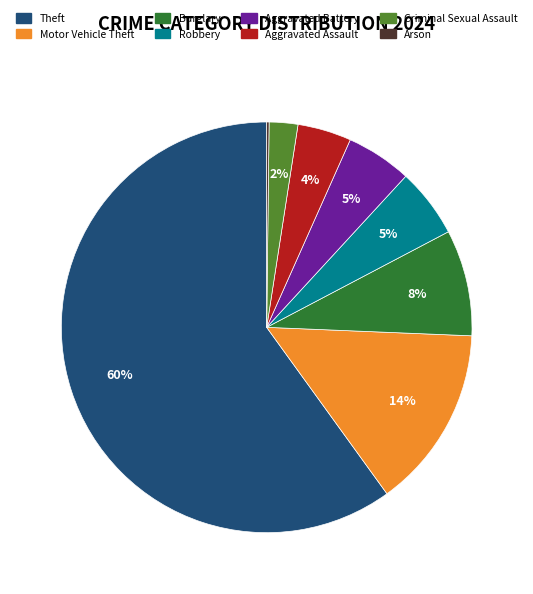

Does any single category account for the majority?

Yes